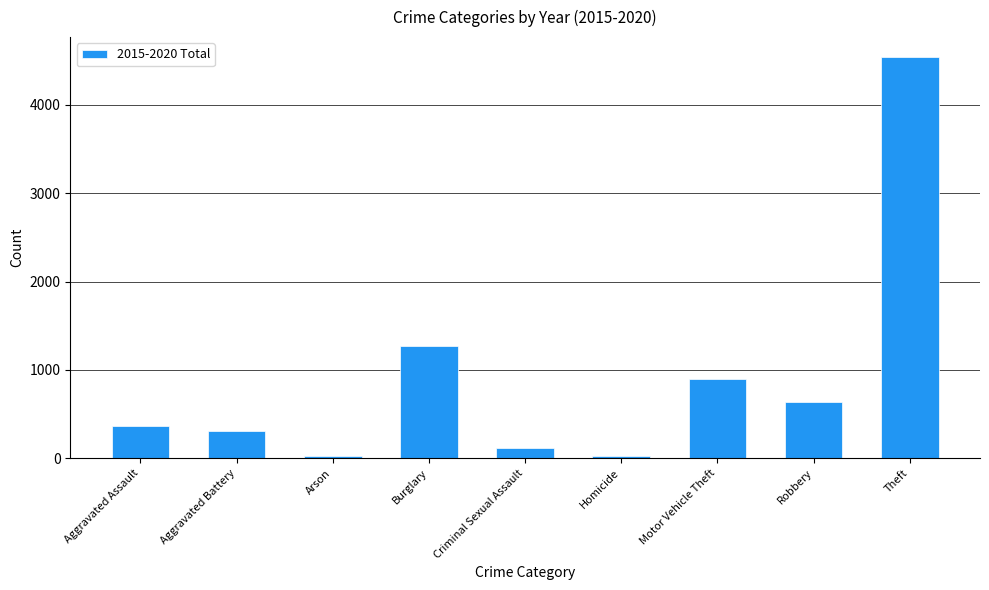

Is it true that the value at Aggravated Assault is 361?

True